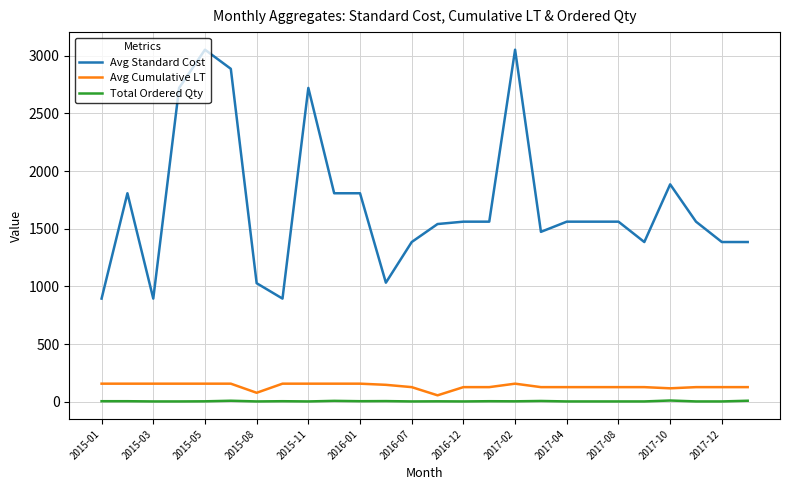

What are all the series names shown in the legend?

Avg Standard Cost, Avg Cumulative LT, Total Ordered Qty